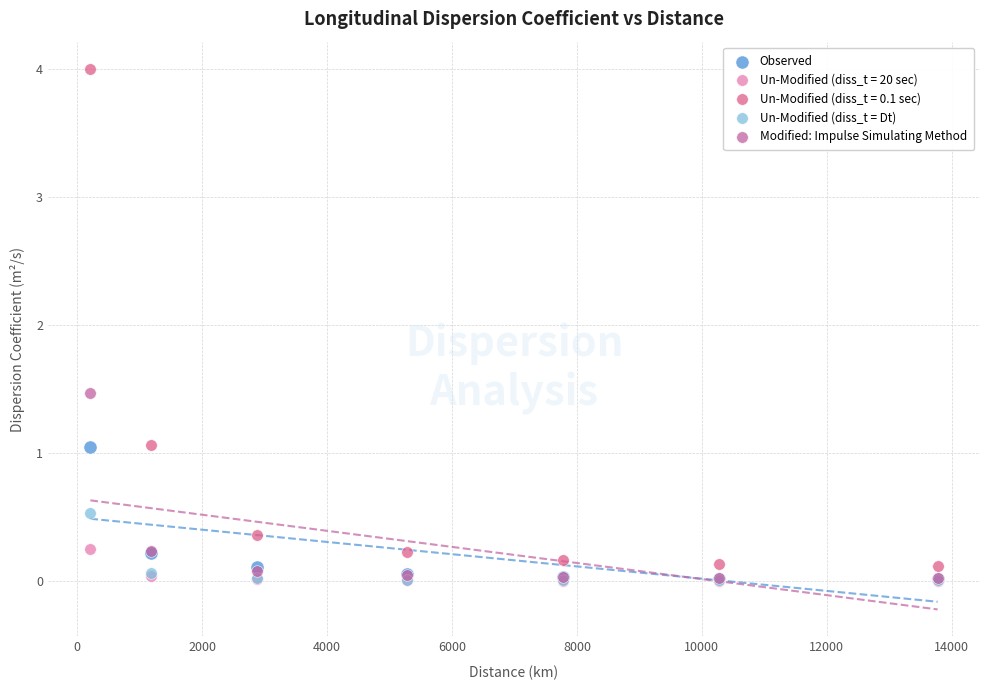

What are all the series names shown in the legend?

Observed, Un-Modified (diss_t = 20 sec), Un-Modified (diss_t = 0.1 sec), Un-Modified (diss_t = Dt), Modified: Impulse Simulating Method